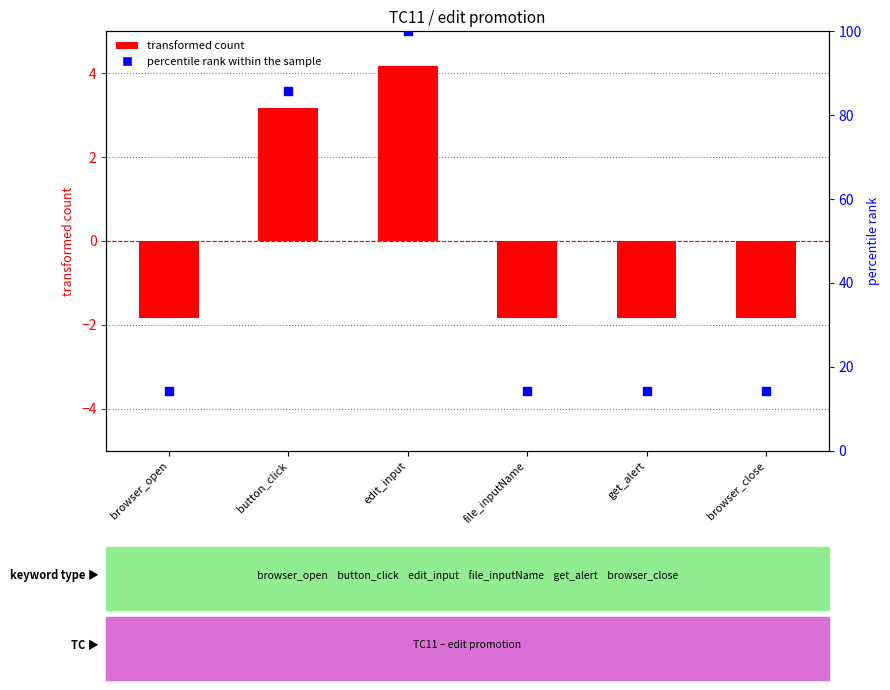

Which series has the widest spread of Y values?

percentile rank within the sample